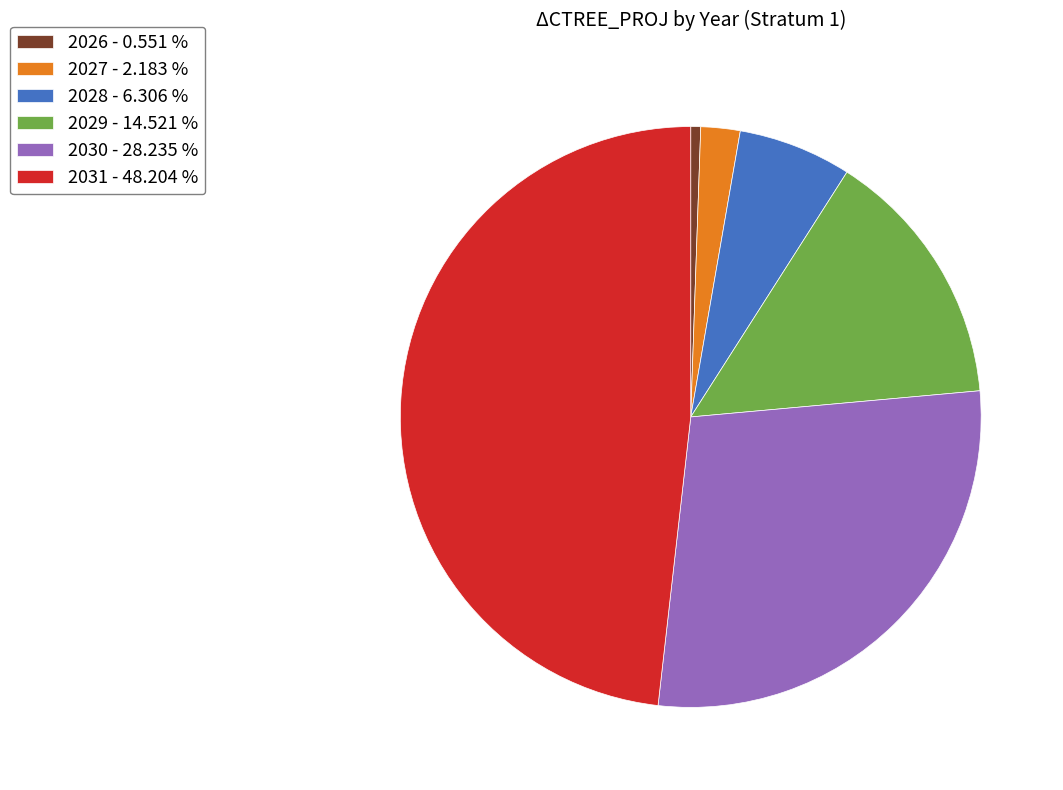

Combined, do 2027 - 2.183 % and 2028 - 6.306 % account for over 50%?

No